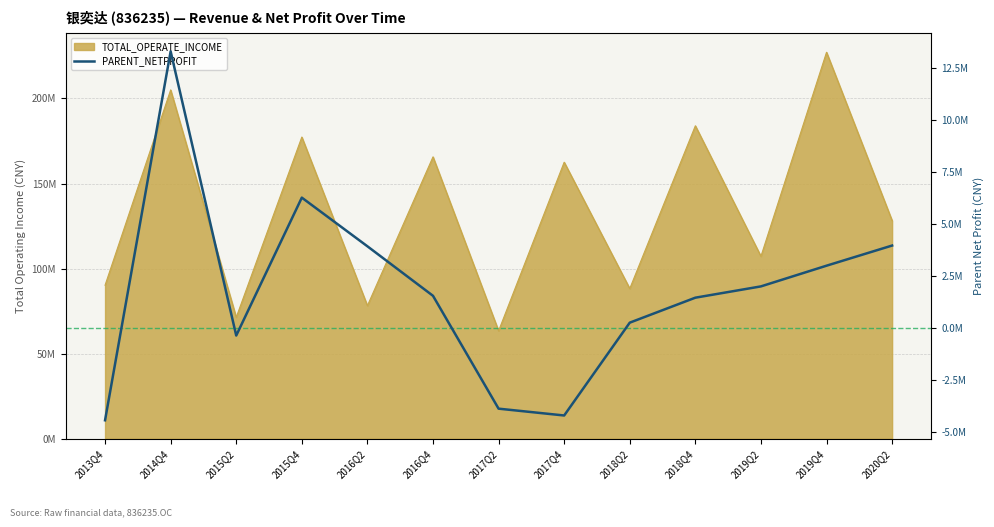

True or false: there are more than 0 points higher than both neighbors.

True